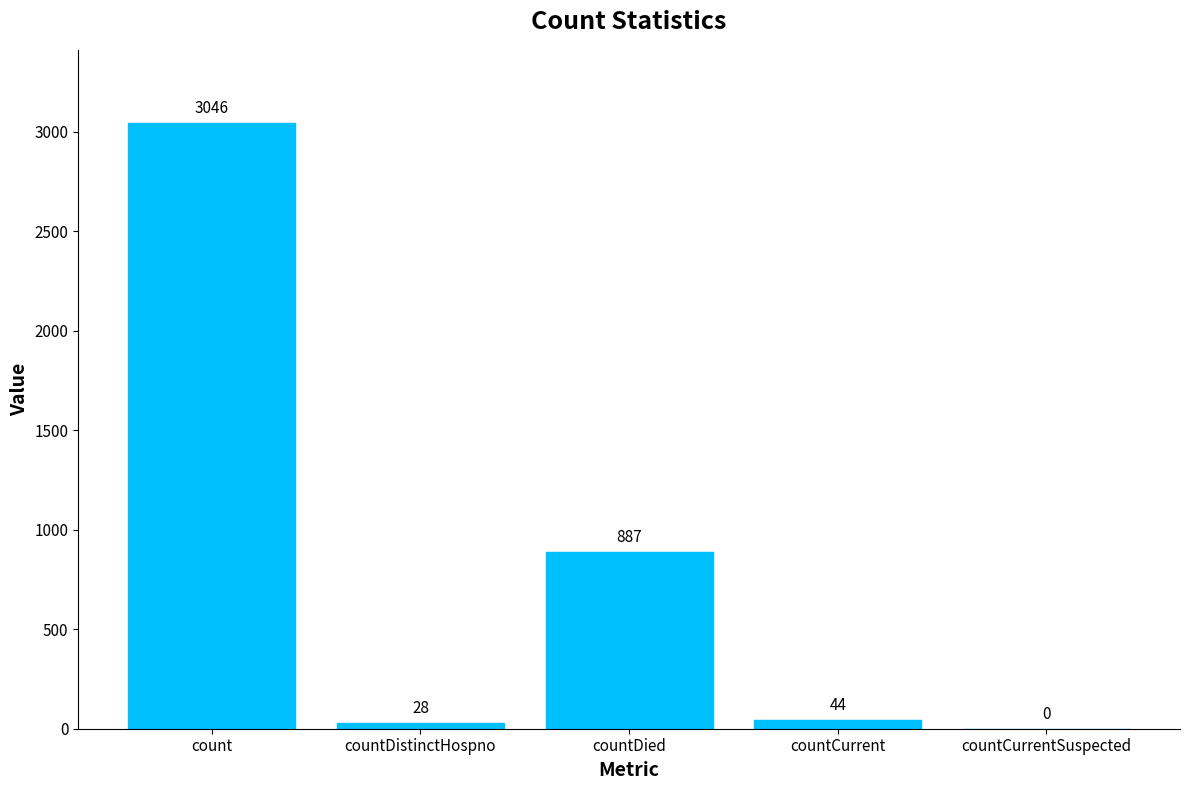

What is the sum of all values?

4005